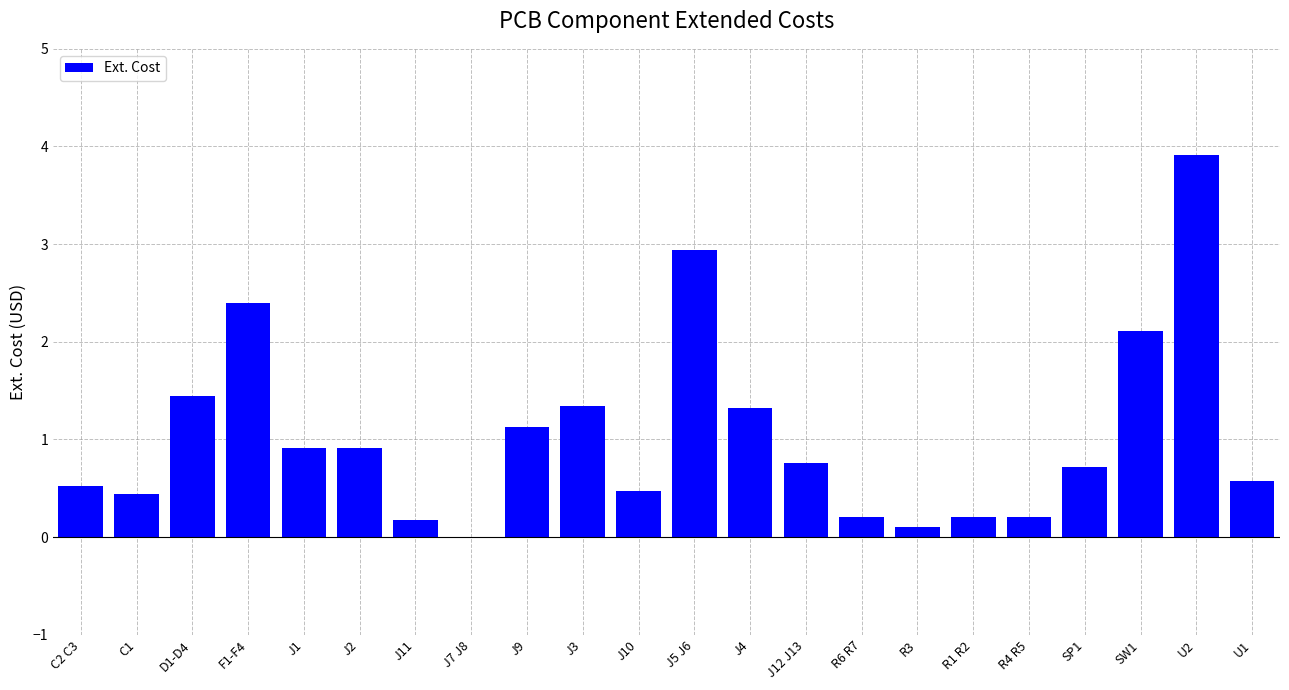

How many data points are above 0?

21